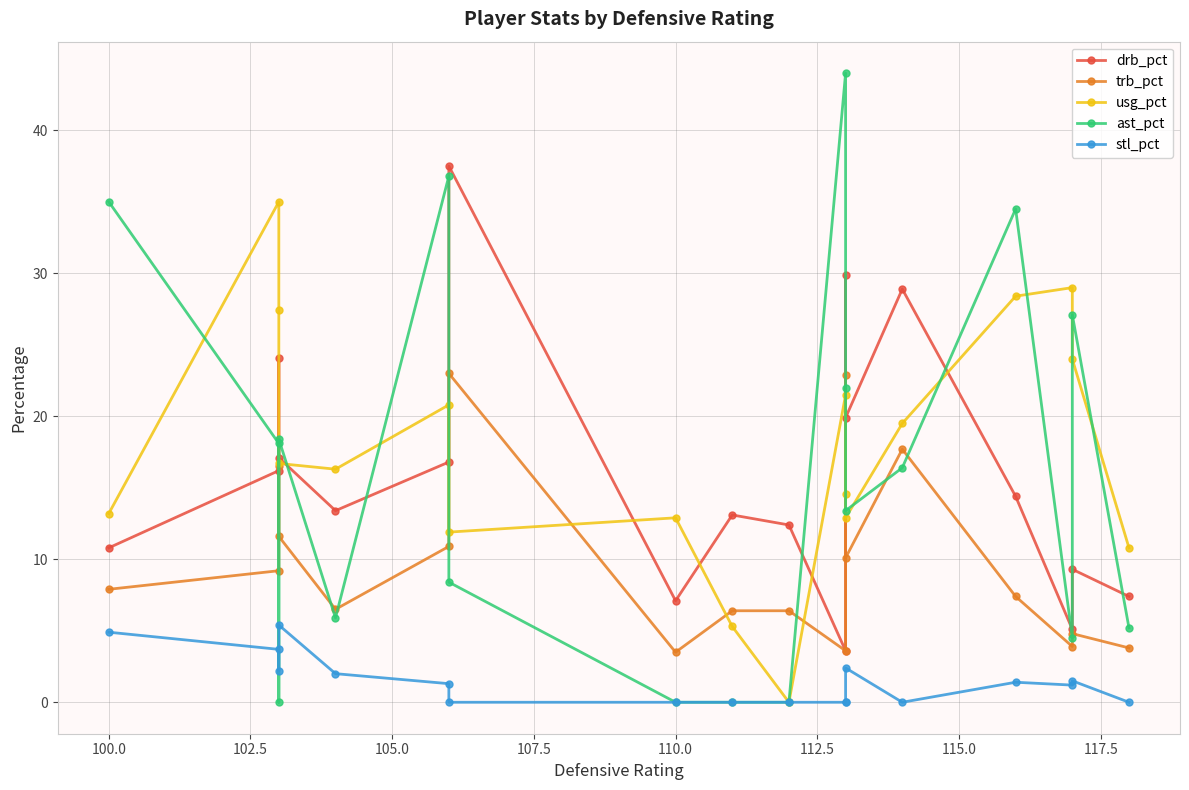

Is it true that usg_pct equals 7.8 at 117.5?

False